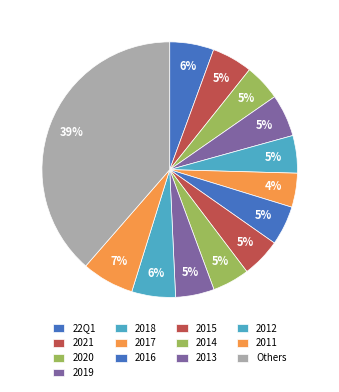

To the nearest percent, what percentage of the pie is 2017?

4%